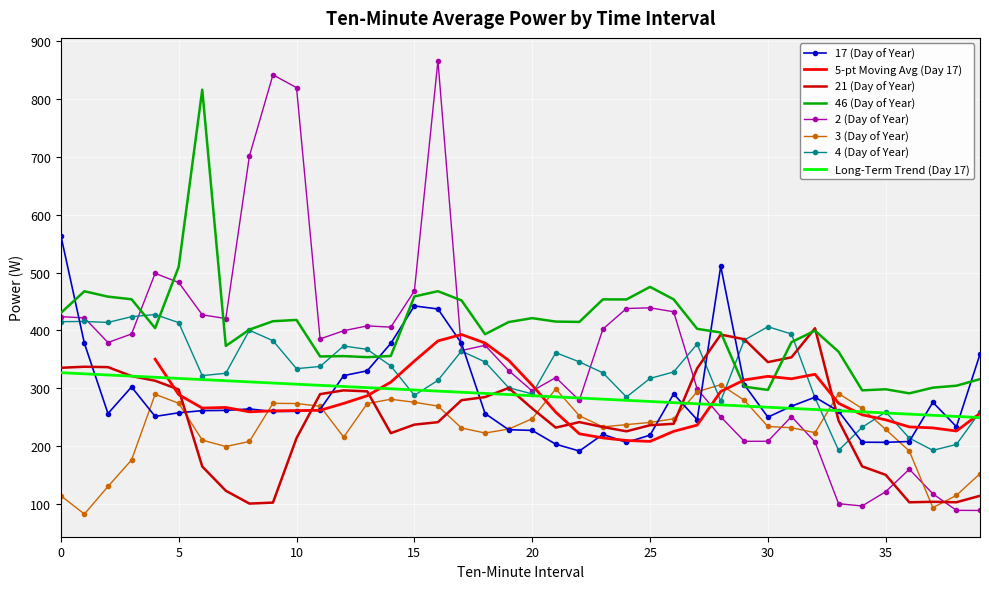

After their last crossing, which series has the higher values: 4 (Day of Year) or 17 (Day of Year)?

17 (Day of Year)